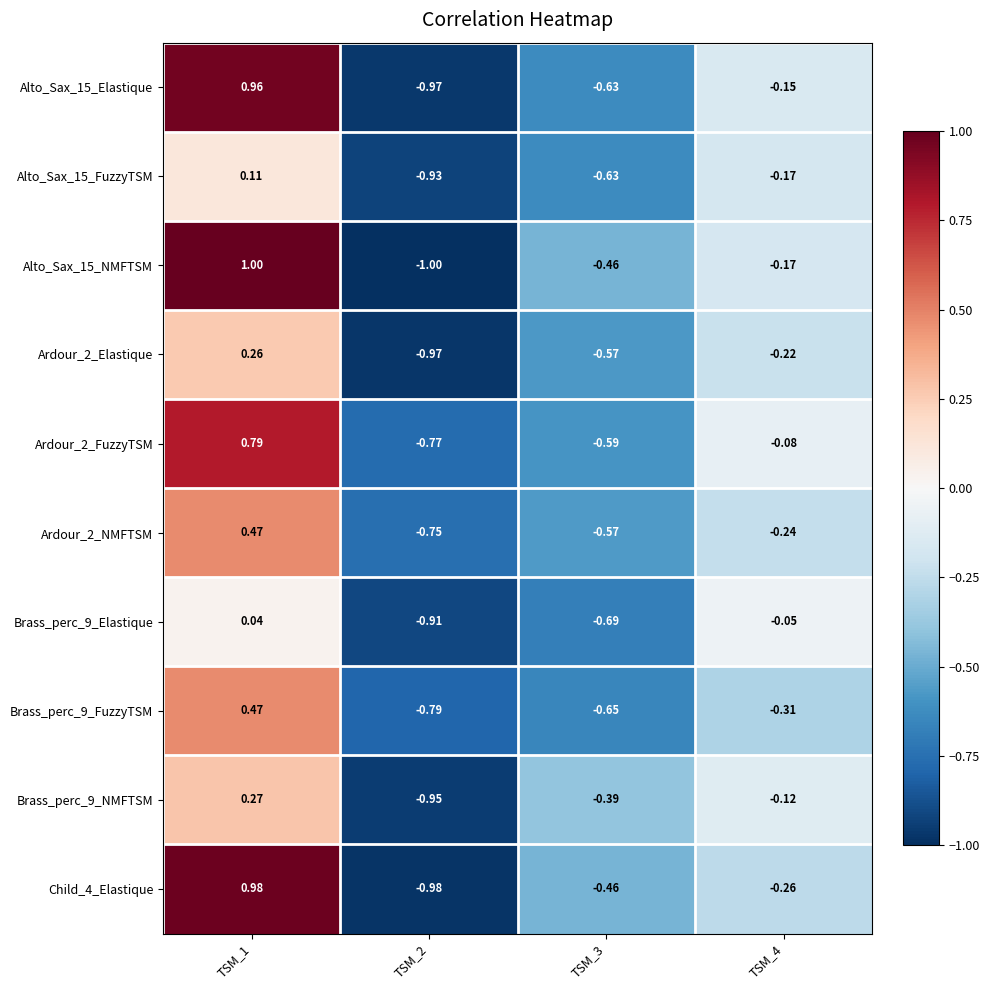

Is the value of Alto_Sax_15_NMFTSM at TSM_1 greater than the value of Ardour_2_FuzzyTSM at TSM_1?

Yes